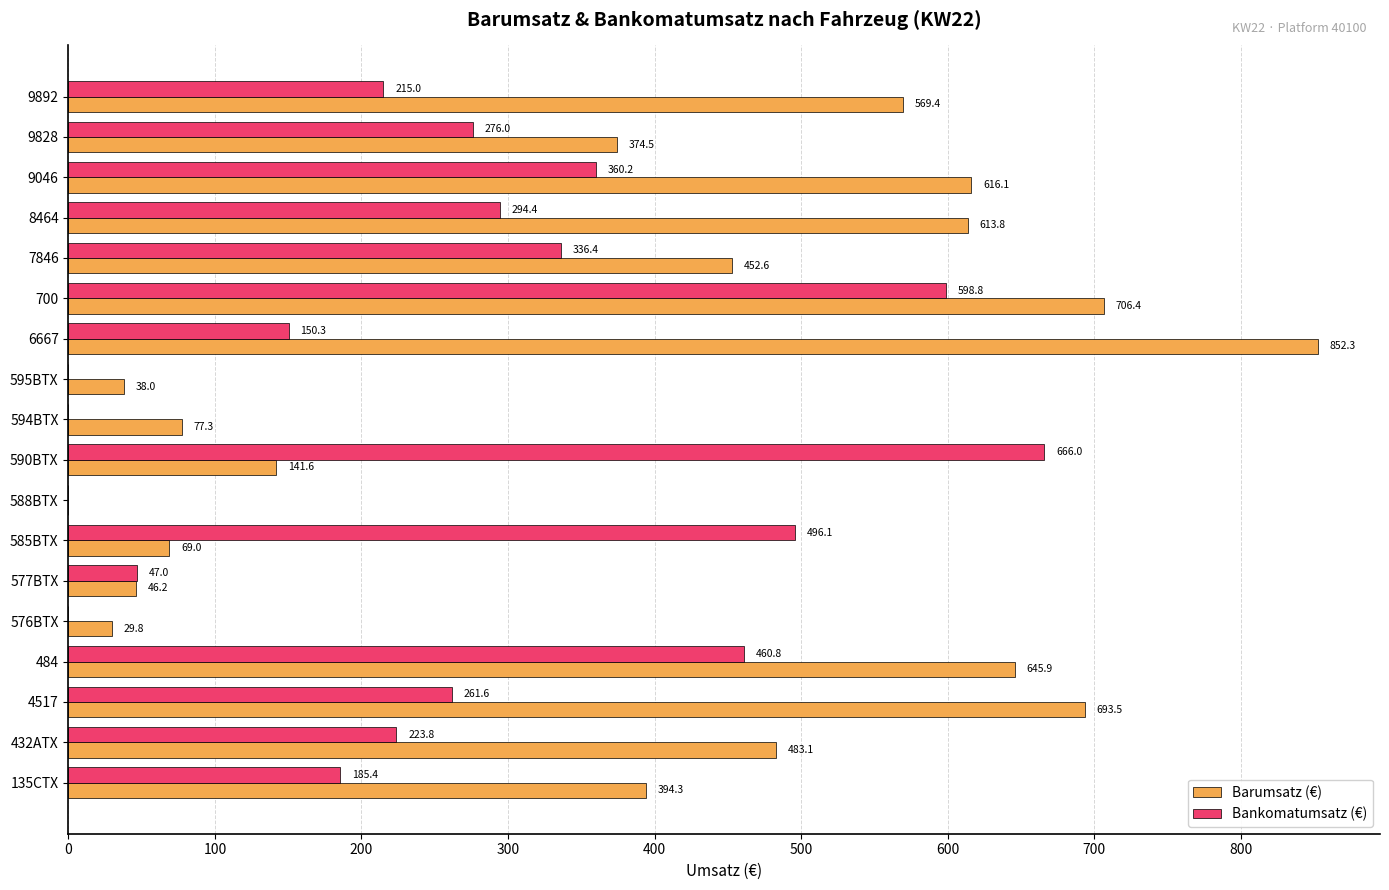

At which category does the chart reach its peak across all series?

6667